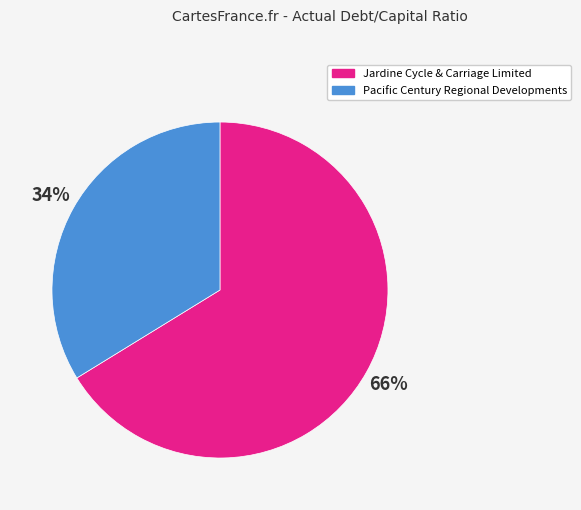

Do Jardine Cycle & Carriage Limited and Pacific Century Regional Developments together represent more than half of the pie?

Yes